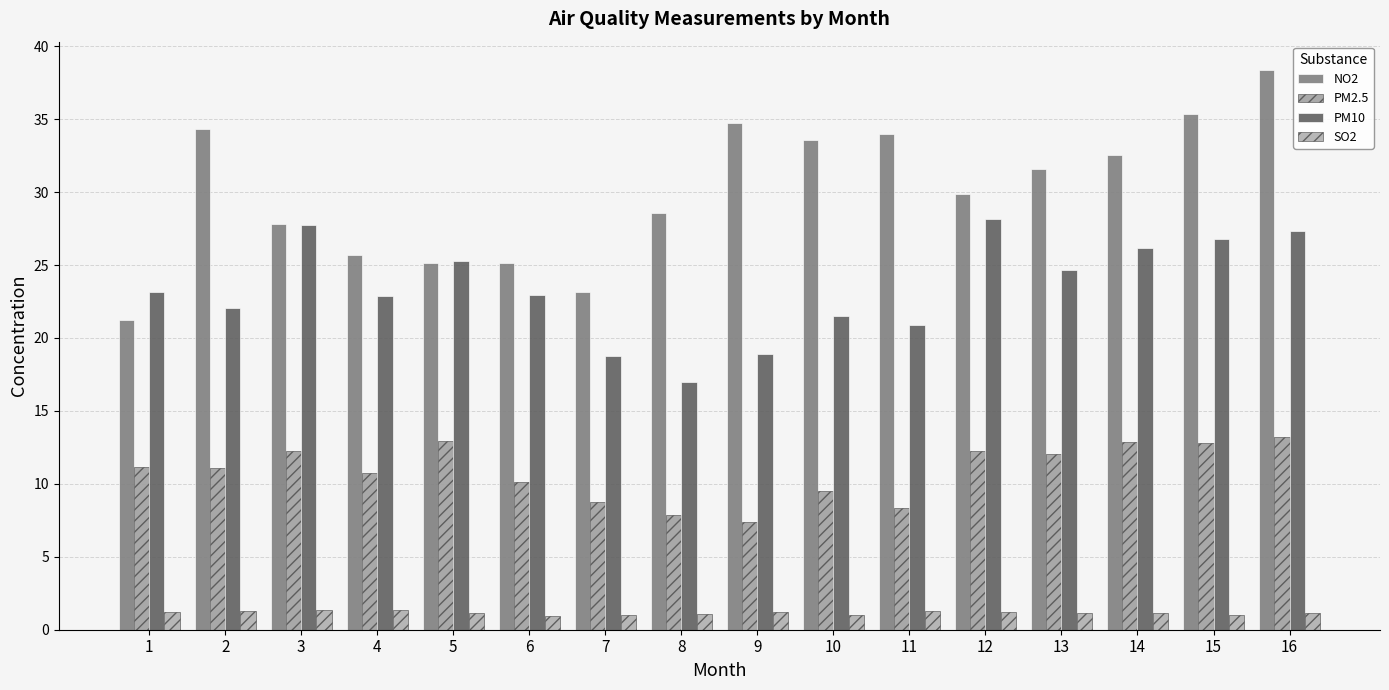

Rank the series by their maximum value, from lowest to highest.

SO2, PM2.5, PM10, NO2